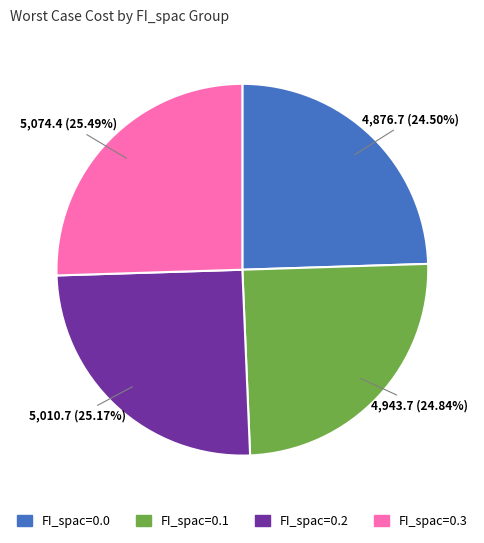

Is the sum of FI_spac=0.3 and FI_spac=0.2 greater than half?

Yes